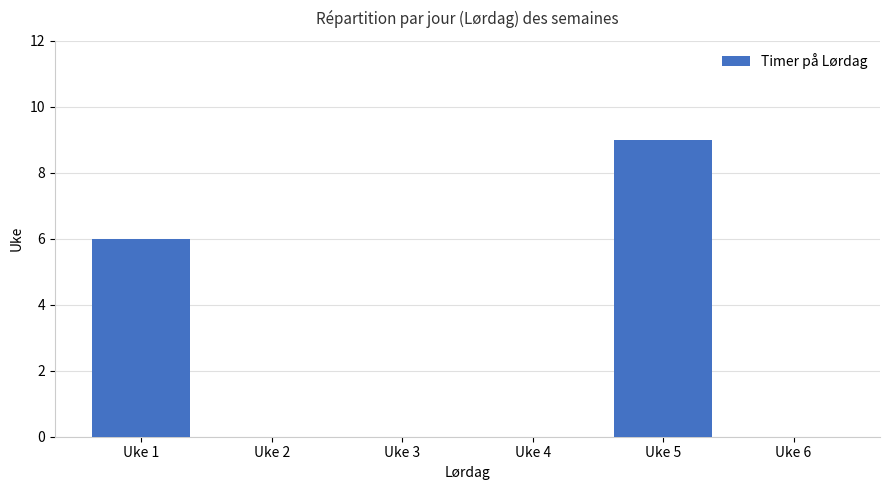

What is the sum of the values at Uke 1 and Uke 2?

6